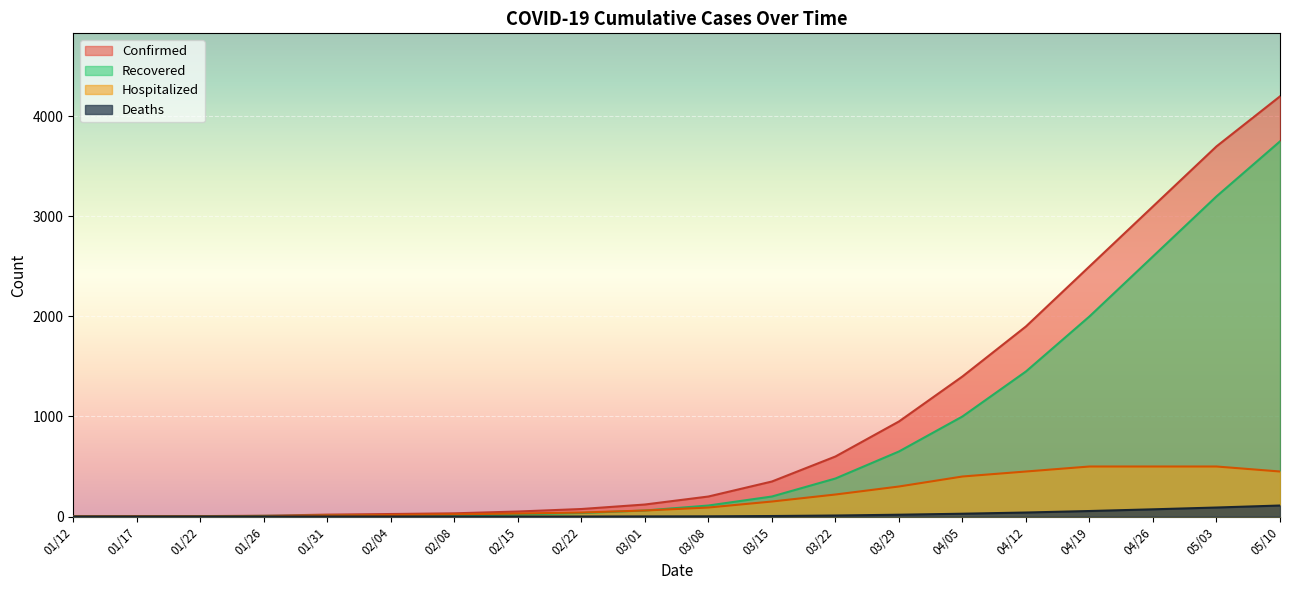

Is the value of Confirmed at 05/10 greater than the value of Recovered at 05/03?

Yes